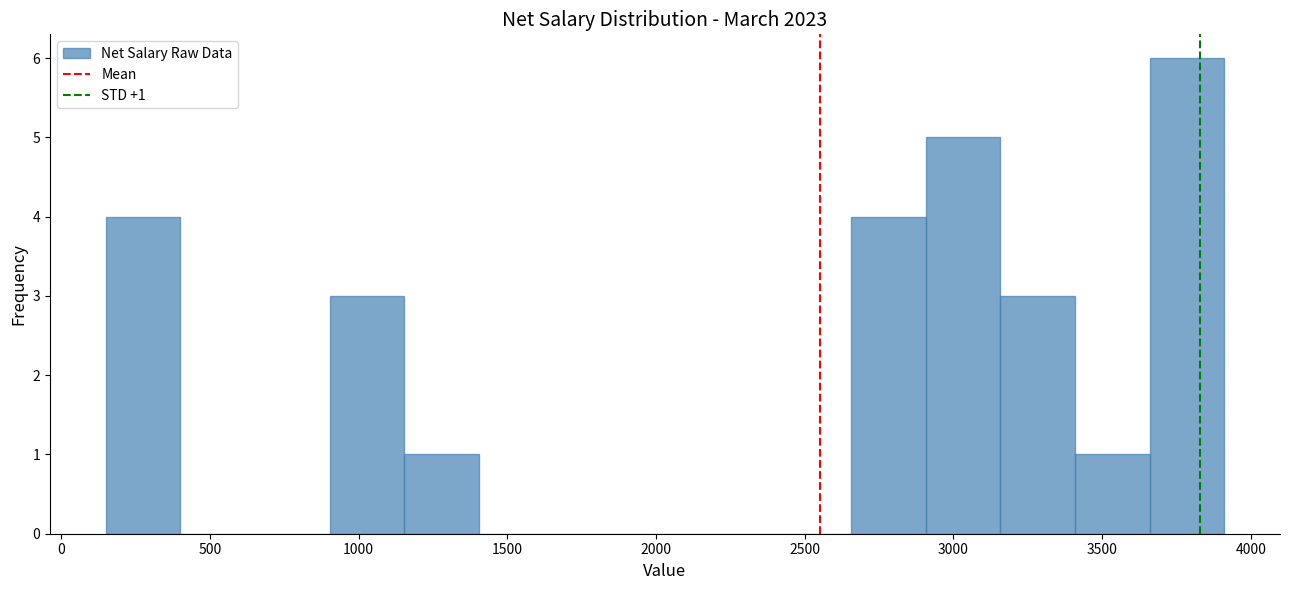

Over which range of the x-axis is the bar tallest?

3650 to 3900